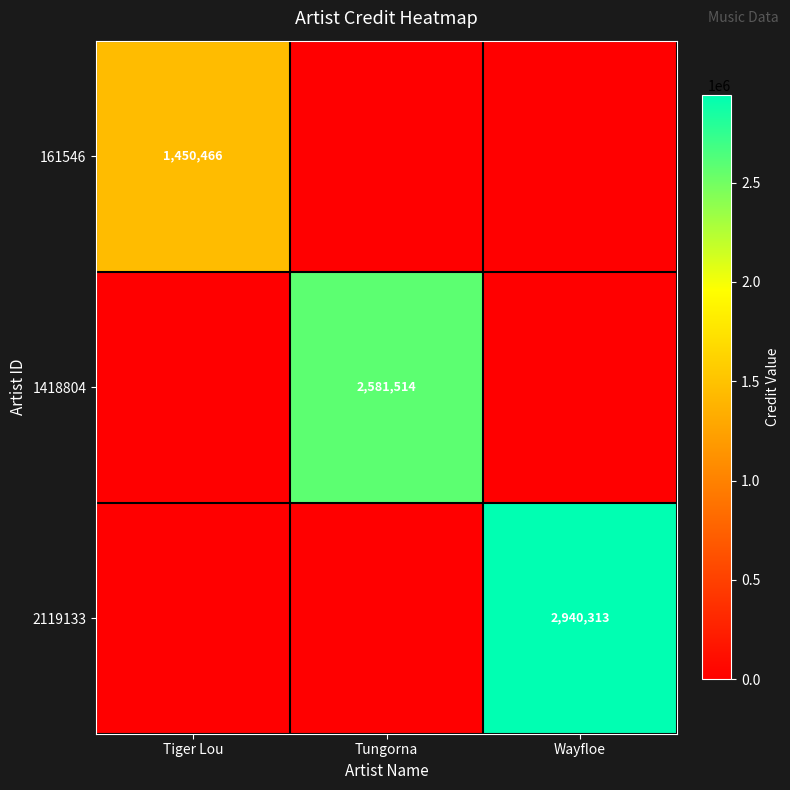

The value of 161546 at Tiger Lou is 2545498. True or false?

False